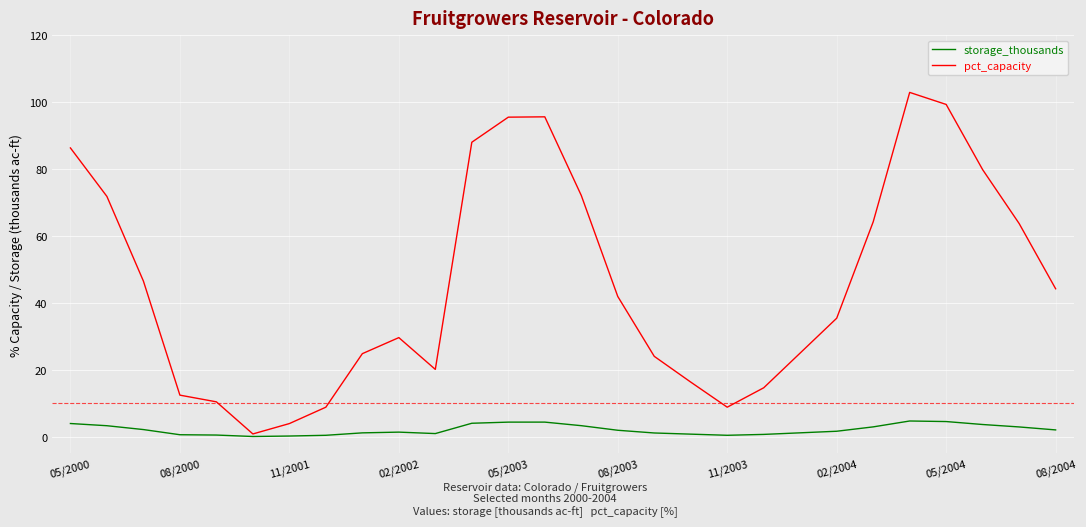

Which series has the largest total across all categories?

pct_capacity